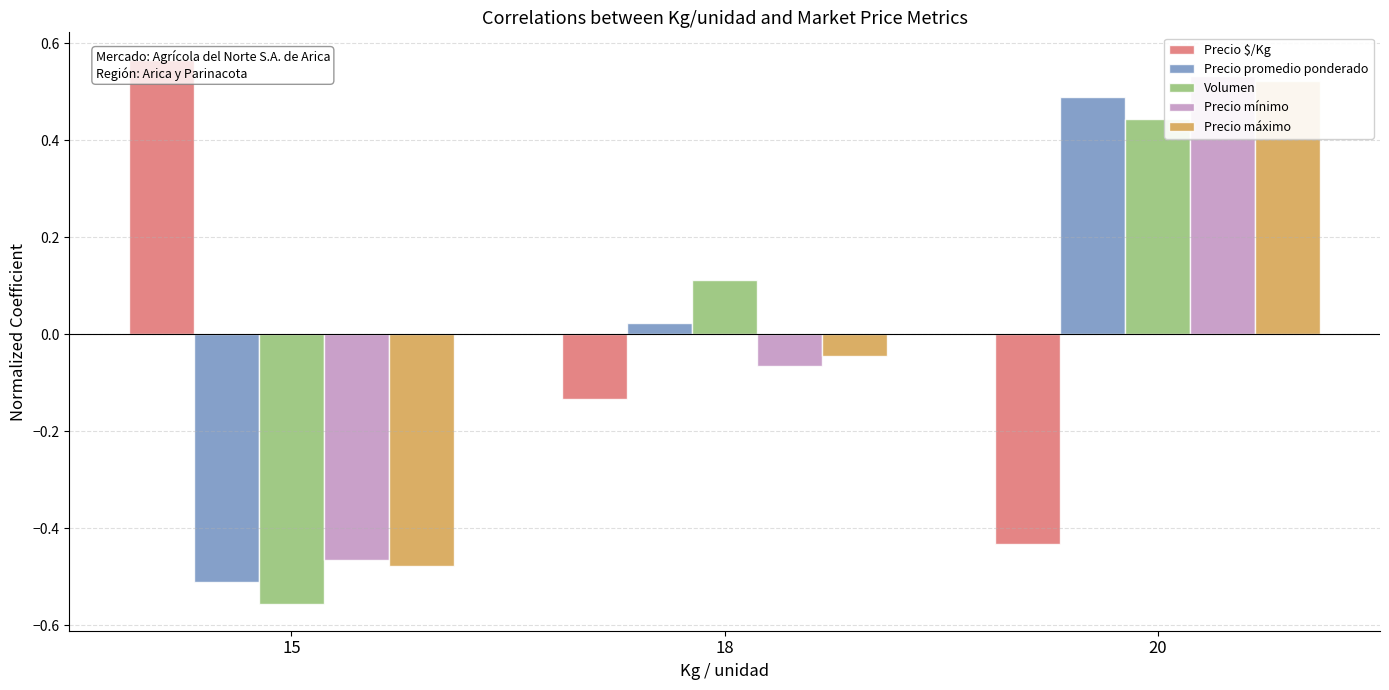

What are all the series names shown in the legend?

Precio $/Kg, Precio promedio ponderado, Volumen, Precio mínimo, Precio máximo